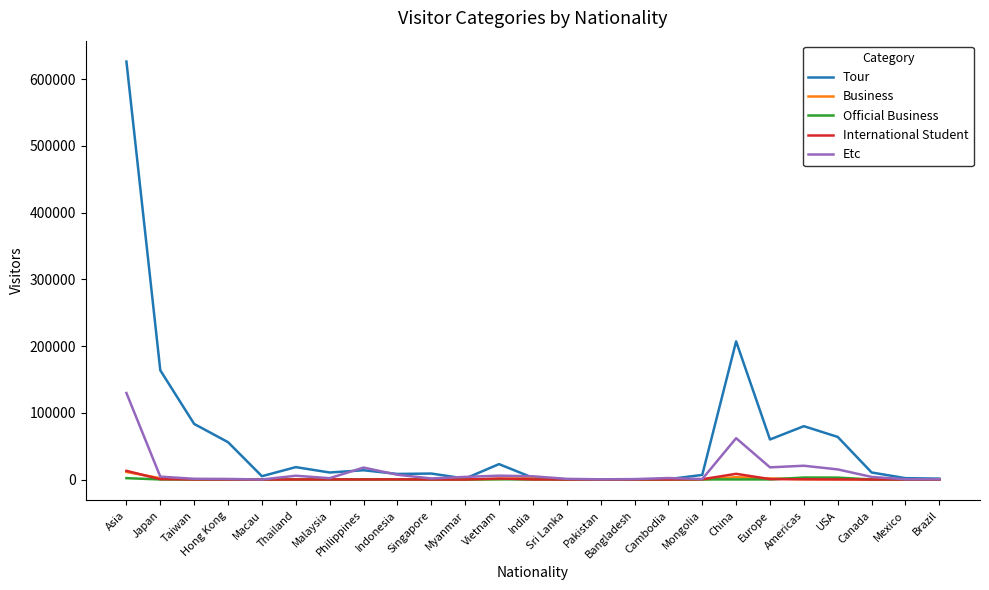

What is the sum of all Tour values?

1455318